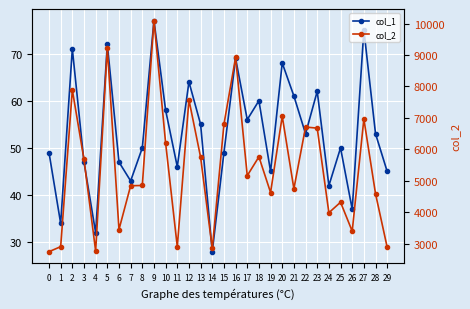

How many interior local peaks does the col_2 series have?

10